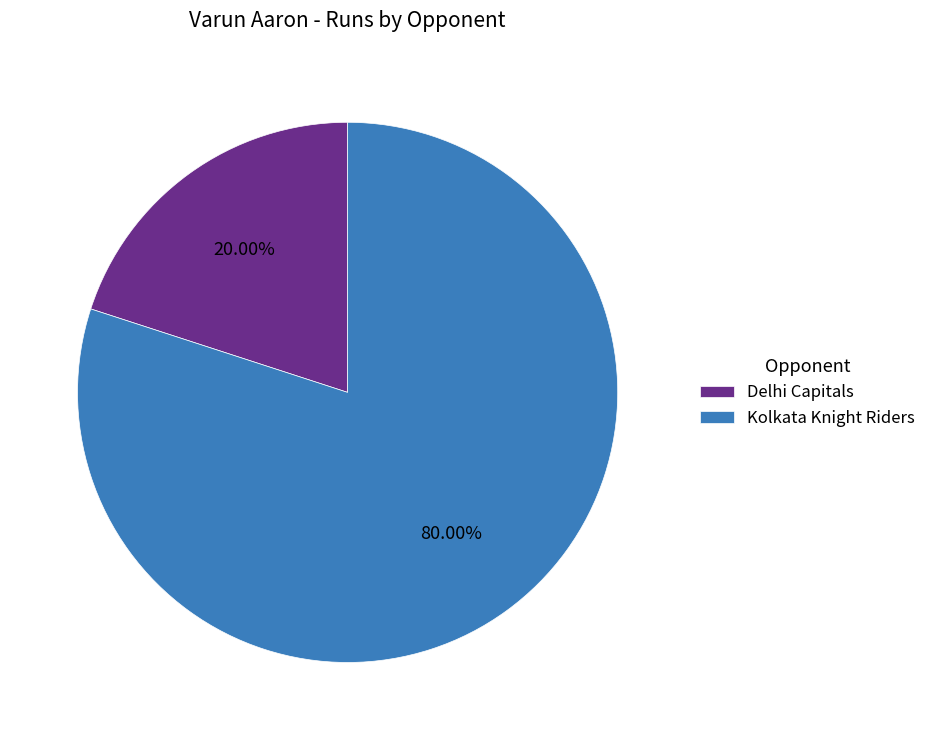

Between Delhi Capitals and Kolkata Knight Riders, which is larger?

Kolkata Knight Riders